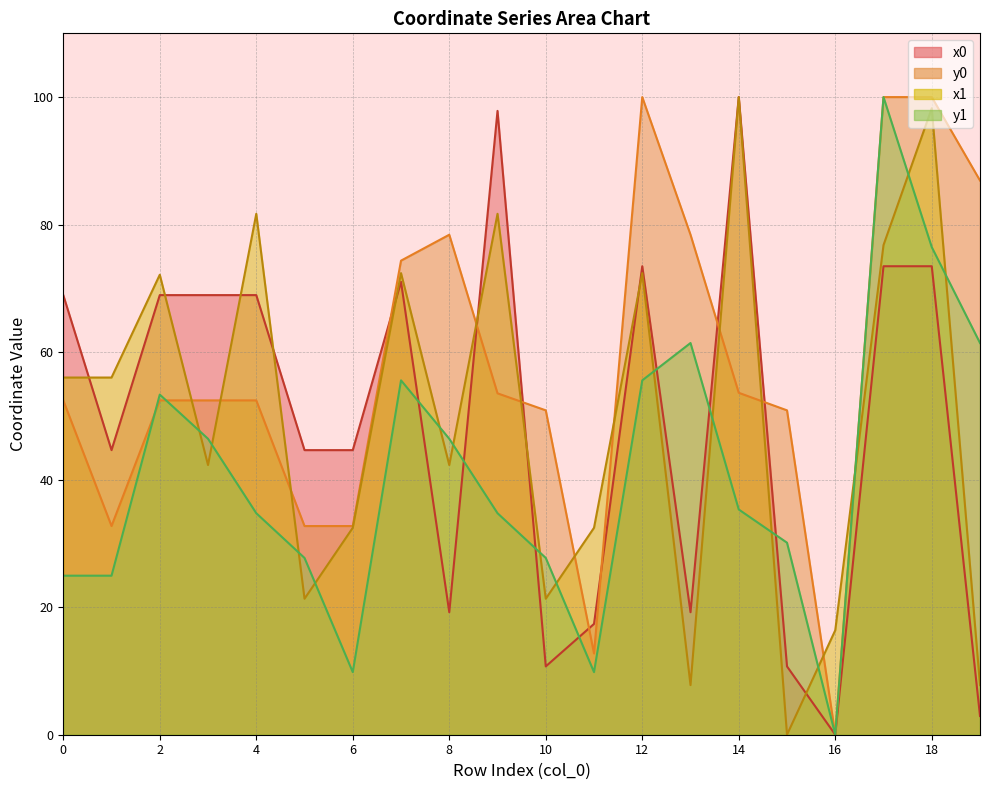

Between 3 and 7, which series saw the biggest shift?

x1